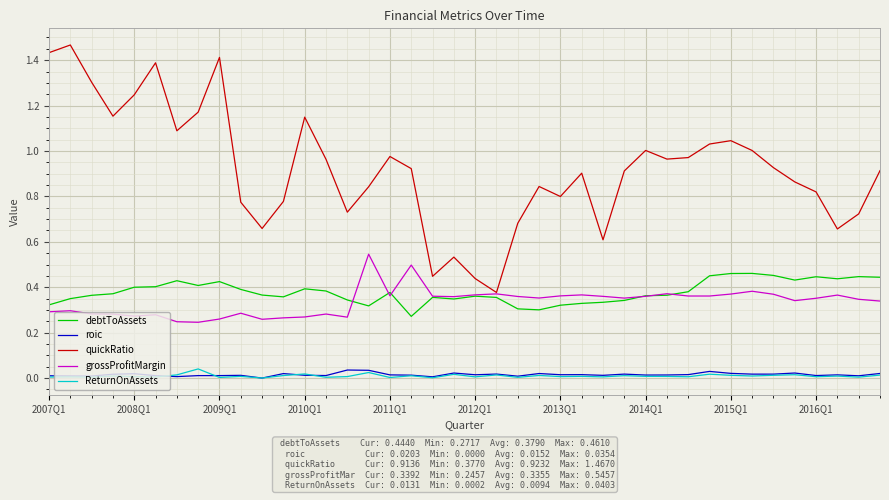

Which series has the largest total across all categories?

quickRatio